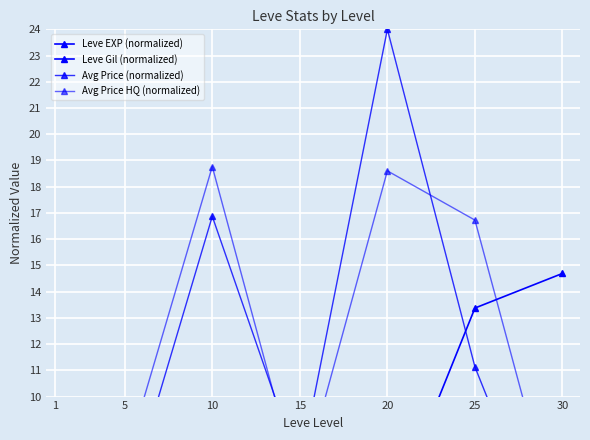

Is it true that Leve EXP (normalized) equals 0.0 at 1?

False